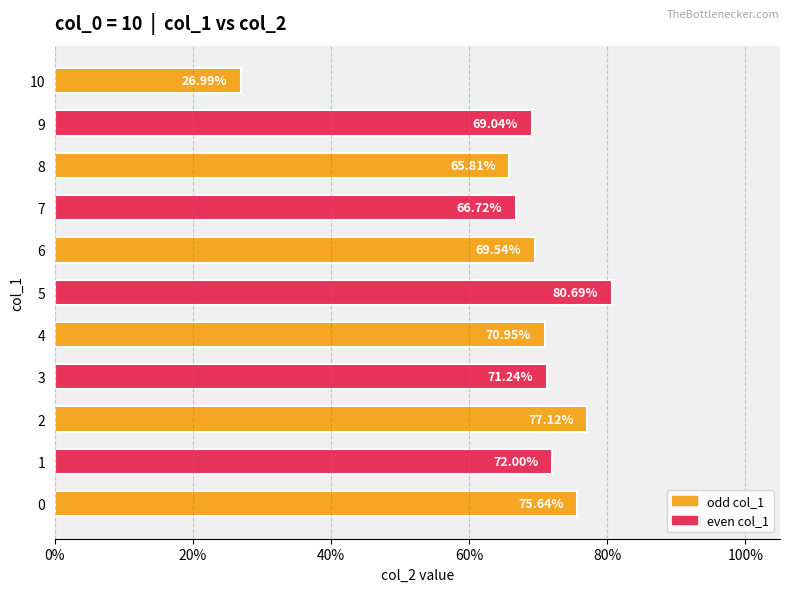

The value at 8 is 0.7. True or false?

True